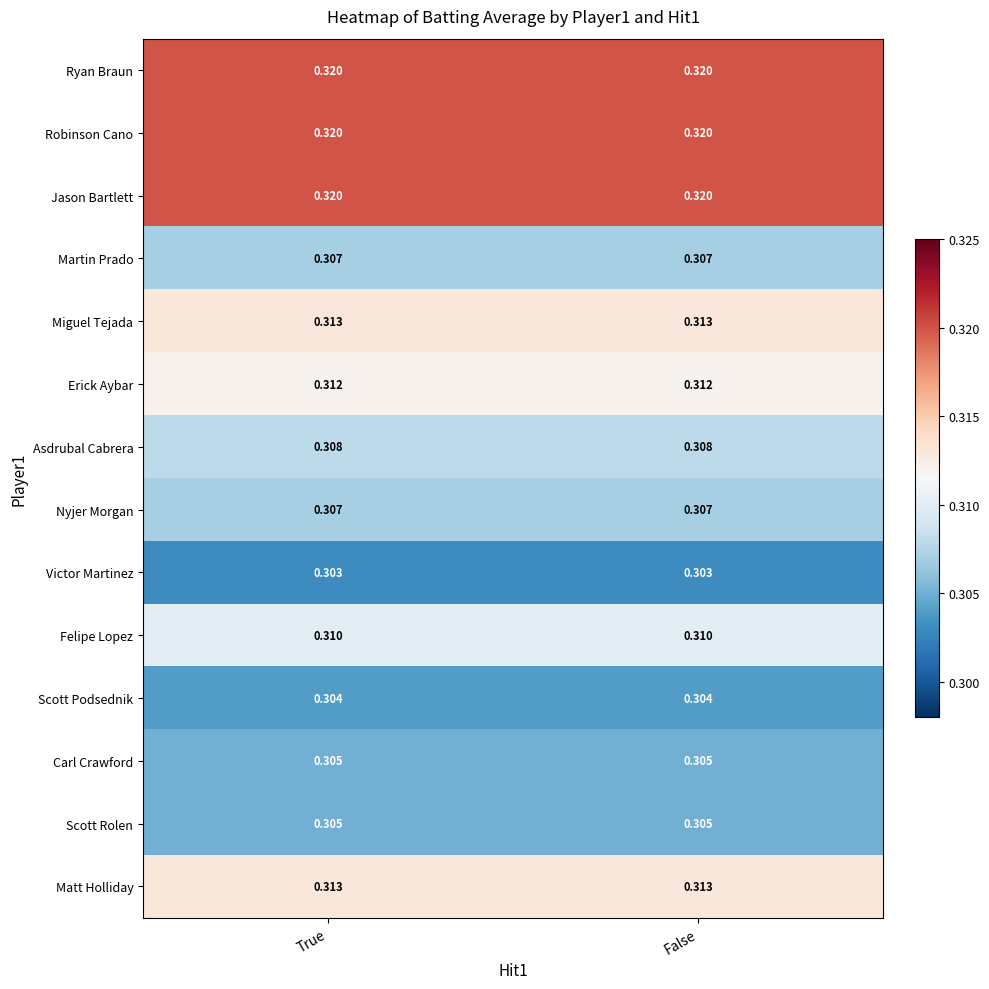

How many categories are shown in the chart?

2